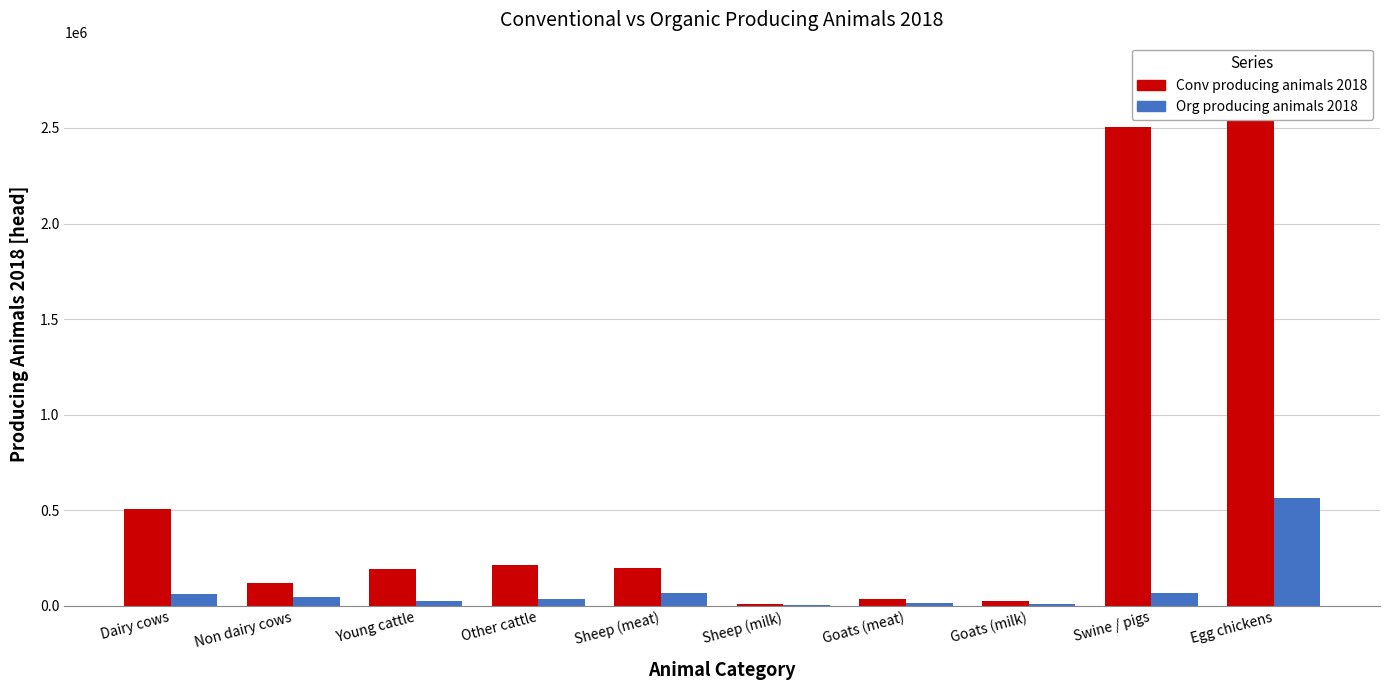

Between Young cattle and Goats (meat), which series saw the biggest shift?

Conv producing animals 2018